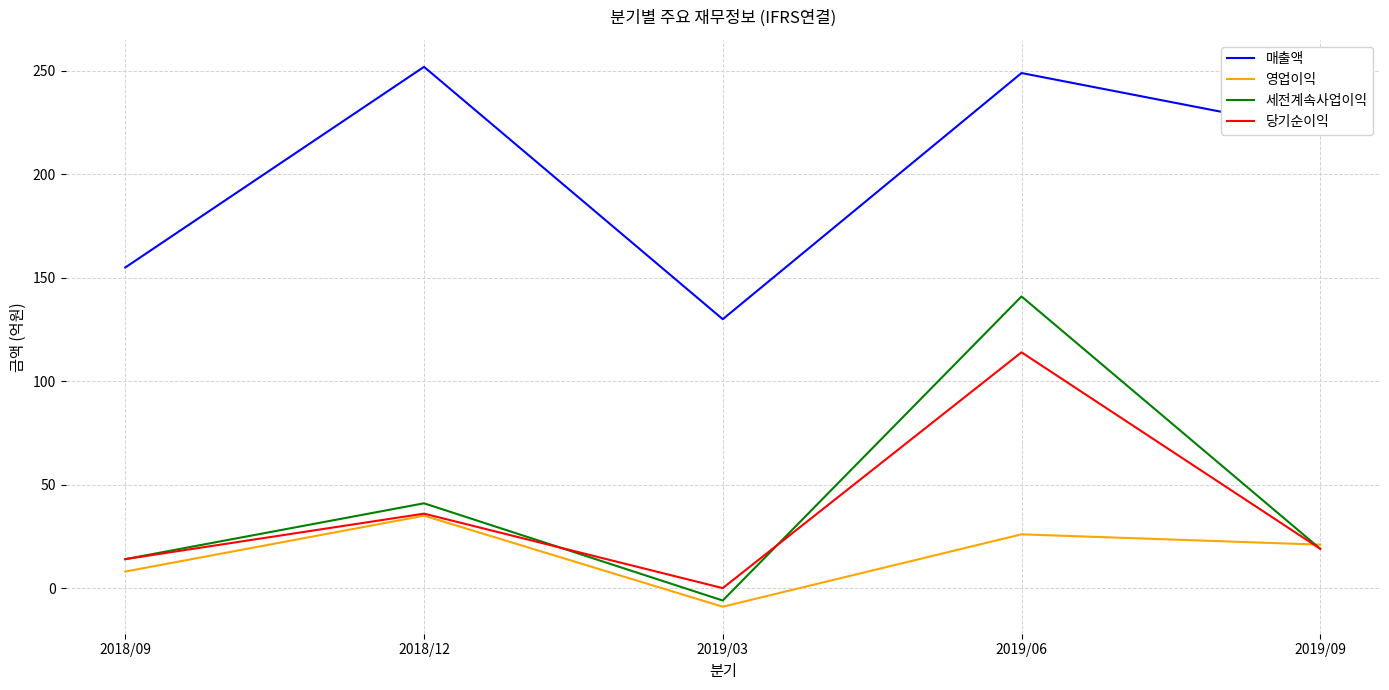

True or false: 영업이익 and 매출액 intersect in this chart.

False